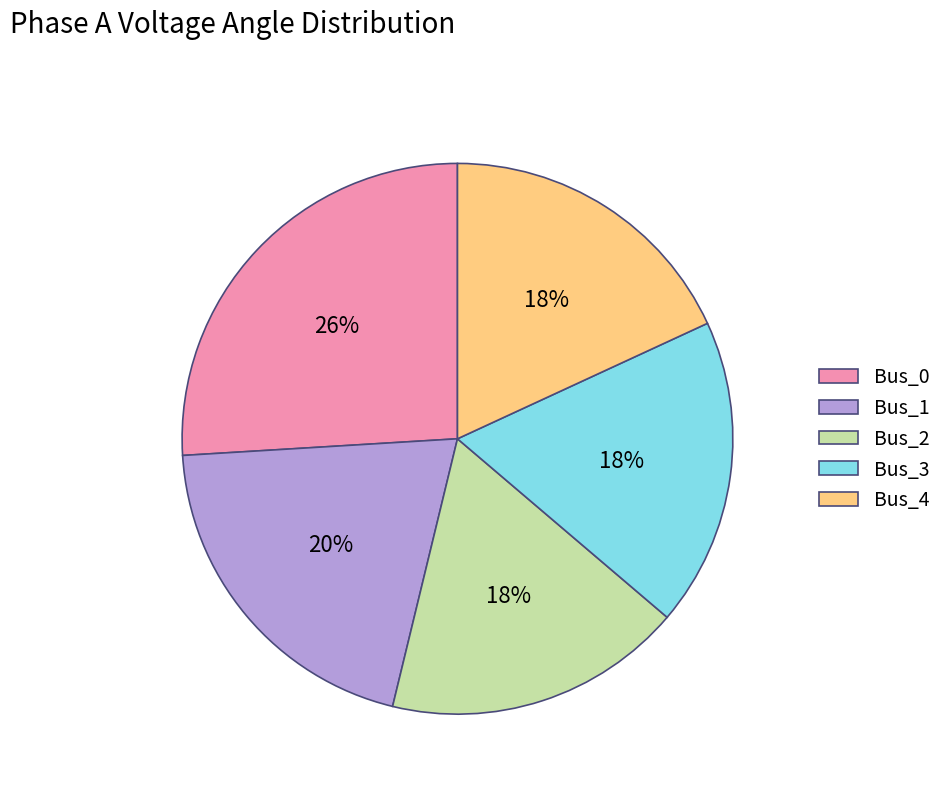

How many segments does this pie chart have?

5